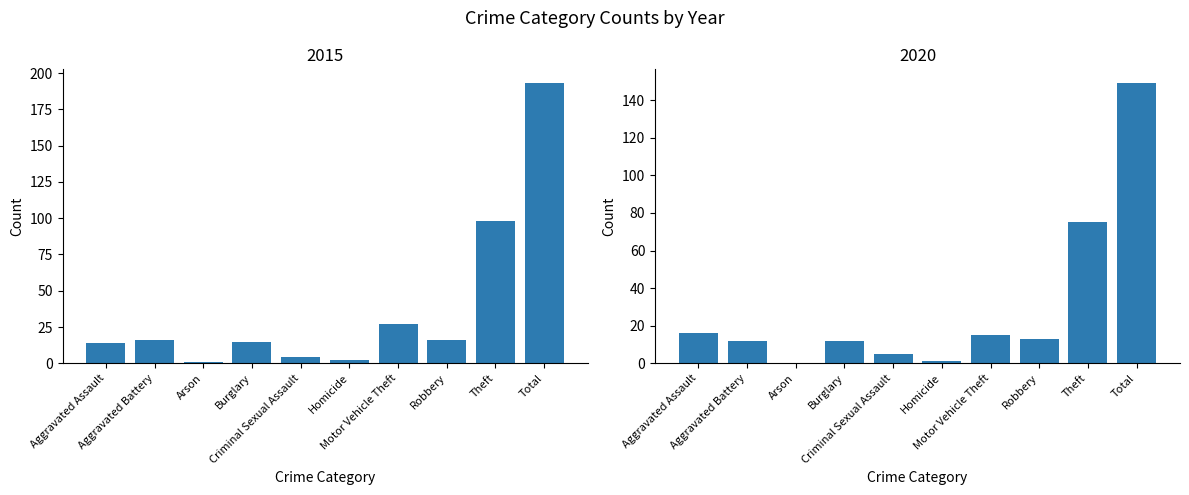

What is the highest value of the 2020 series?

149